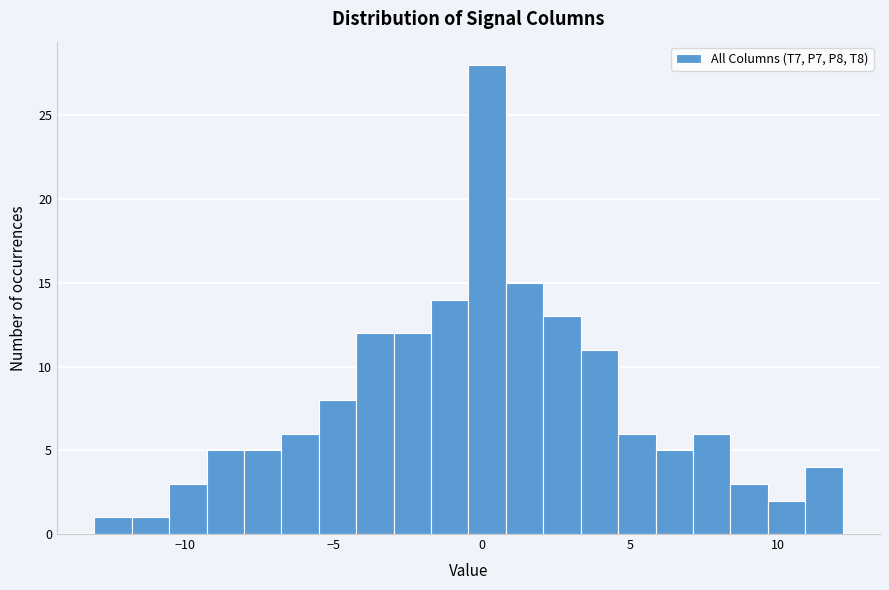

Around what value on the x-axis is the tallest bar? Give the approximate position of its centre, as read against the axis.

0.0